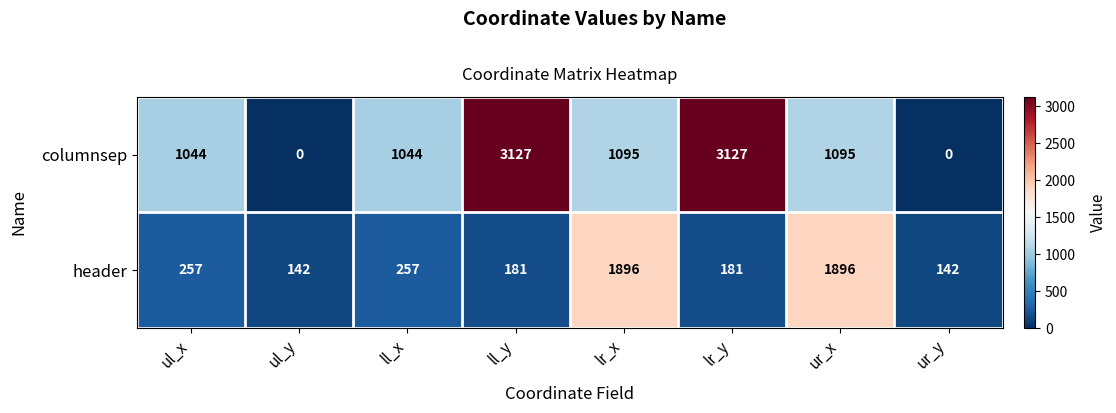

What is the highest value of the header series?

1896